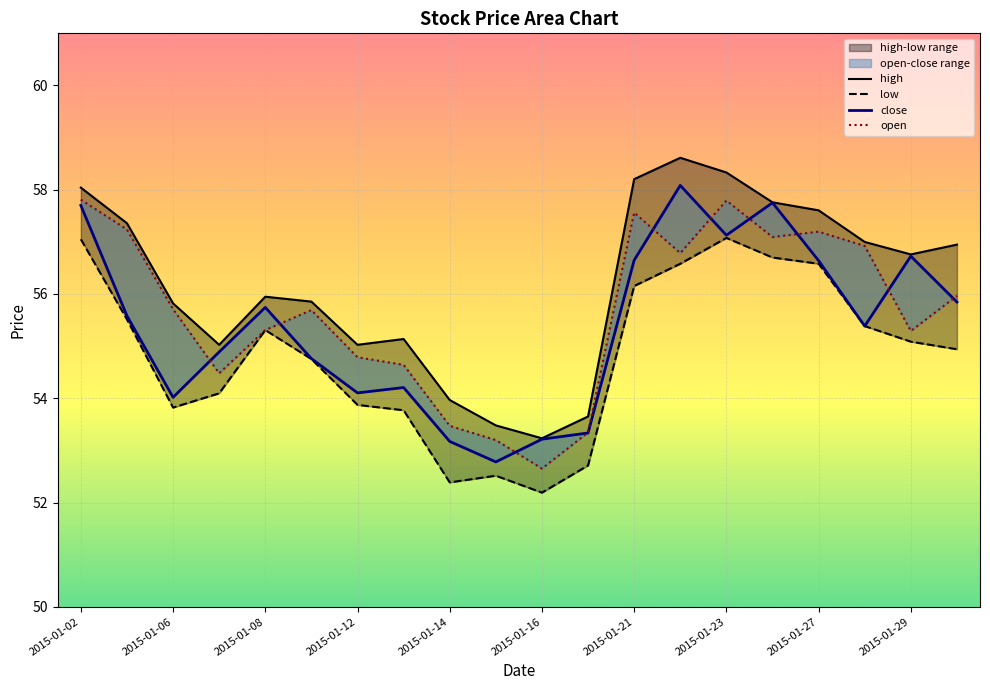

At which category is the sum across all series the highest?

2015-01-02